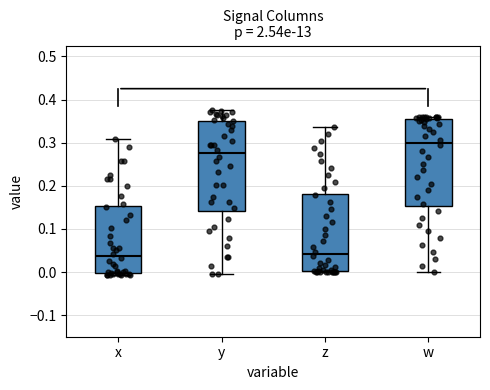

Reading left to right, read every box against the y-axis: the position of its median line, the range the box covers, and the ends of its whiskers. The values are not printed on the chart, so give them approximately, as read against the axis.

x: median 0.04, box 0.00 to 0.15, whiskers -0.01 to 0.31
y: median 0.28, box 0.14 to 0.35, whiskers 0.00 to 0.38
z: median 0.04, box 0.00 to 0.18, whiskers 0.00 to 0.34
w: median 0.30, box 0.15 to 0.36, whiskers 0.00 to 0.36 (just above the box's upper edge)